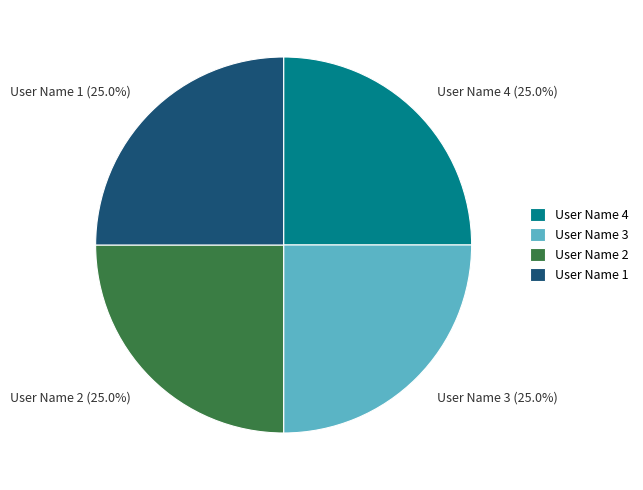

What is the total percentage of User Name 1 (25.0%) and User Name 2 (25.0%)?

50.0%